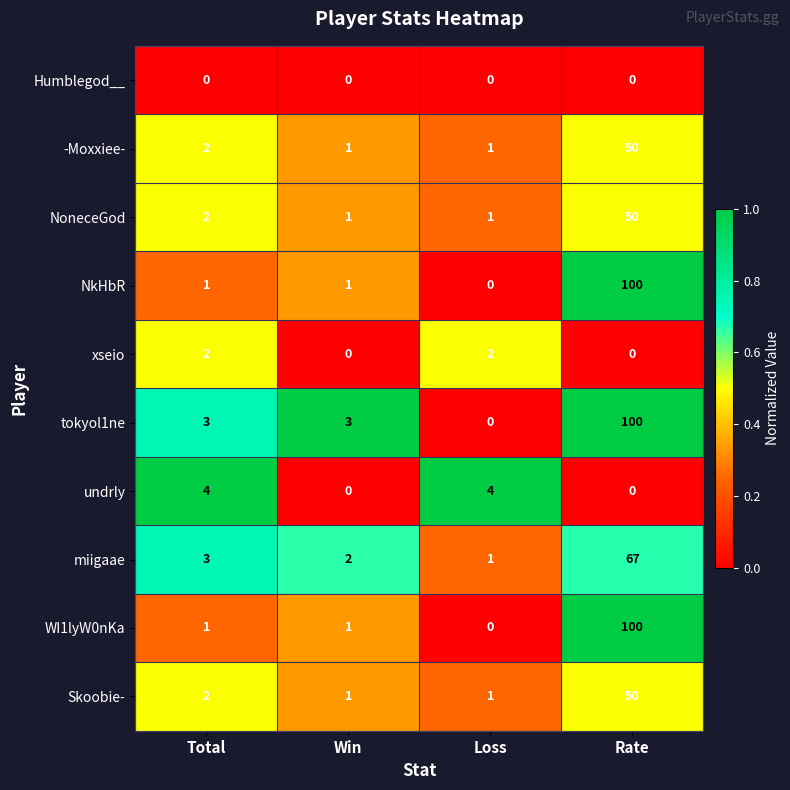

What is the sum of all -Moxxiee- values?

54